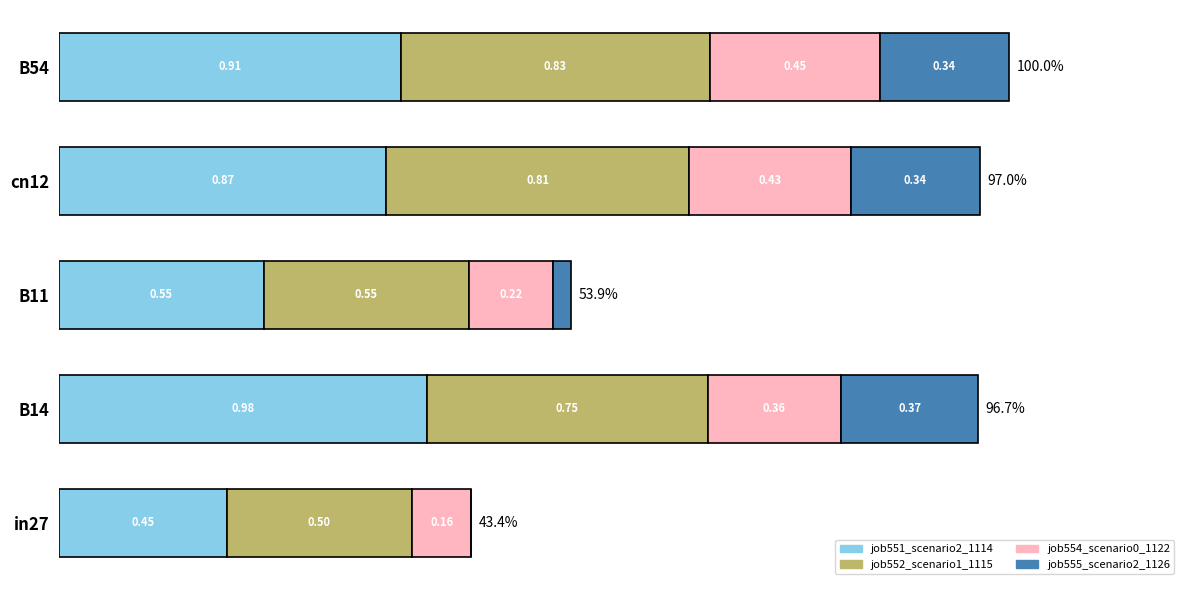

At which category is the sum across all series the highest?

B54